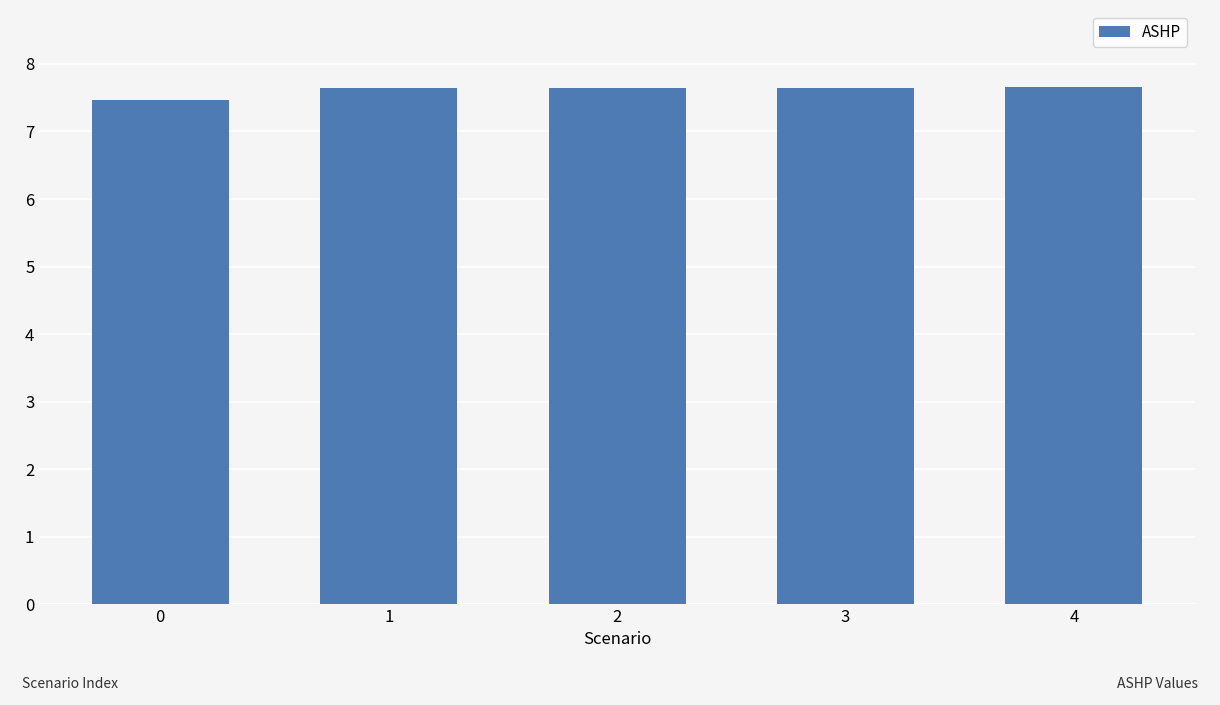

What is the maximum value shown in the chart?

7.7